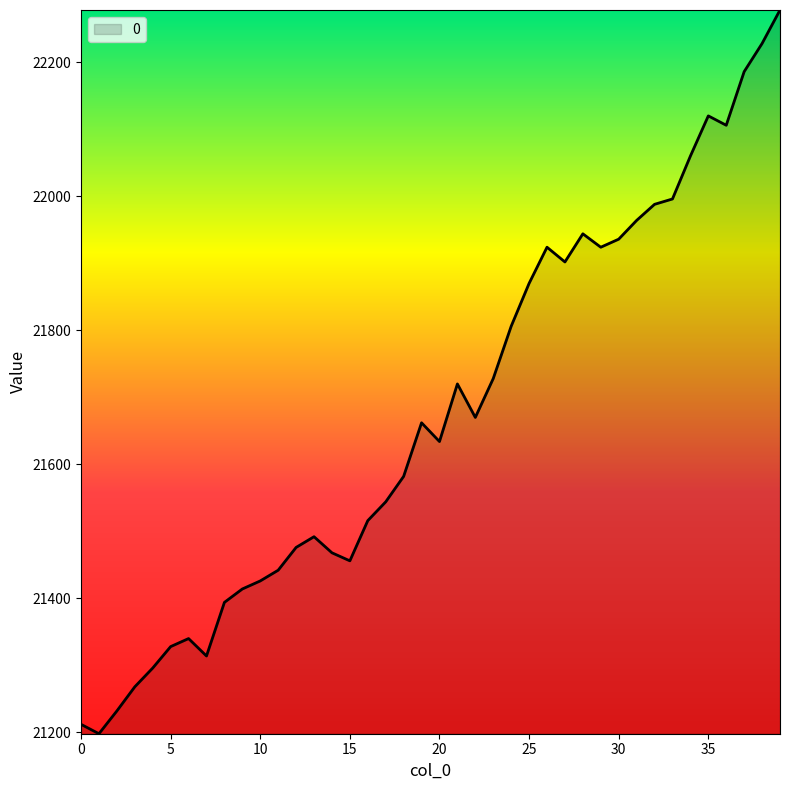

What is the difference between the maximum and minimum values?

1080